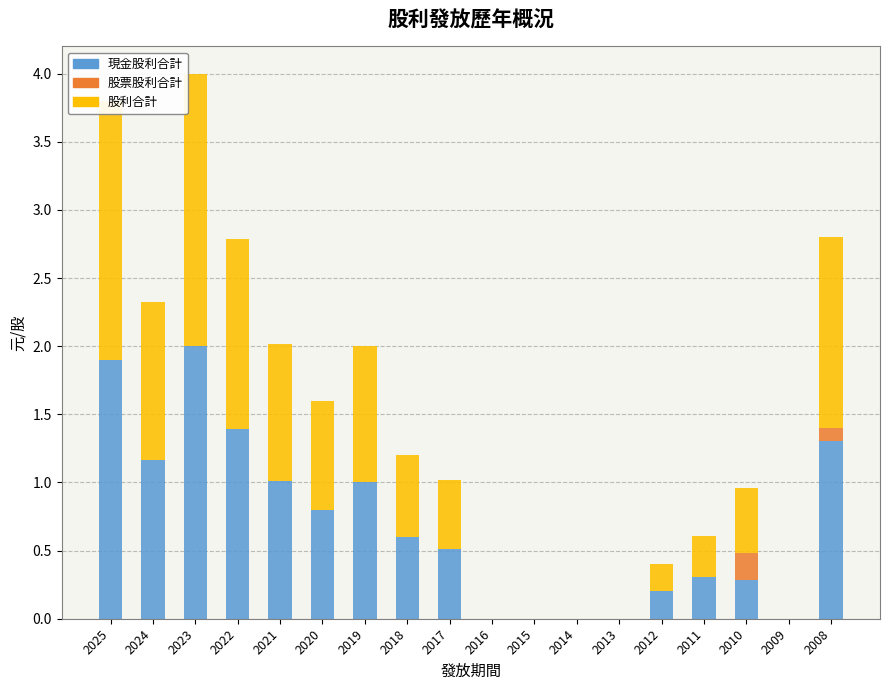

What are all the series names shown in the legend?

現金股利合計, 股票股利合計, 股利合計